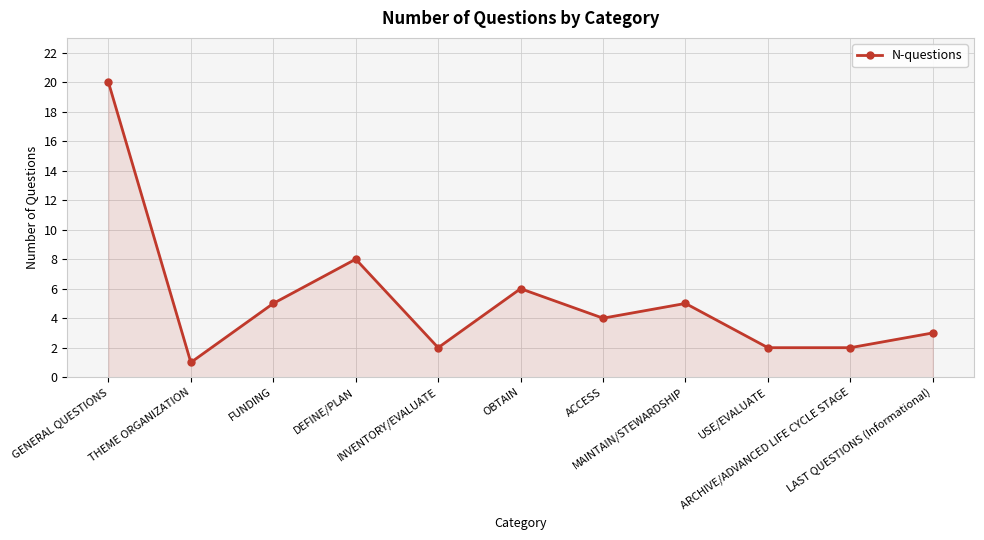

What is the value of the 1st point from the left?

20